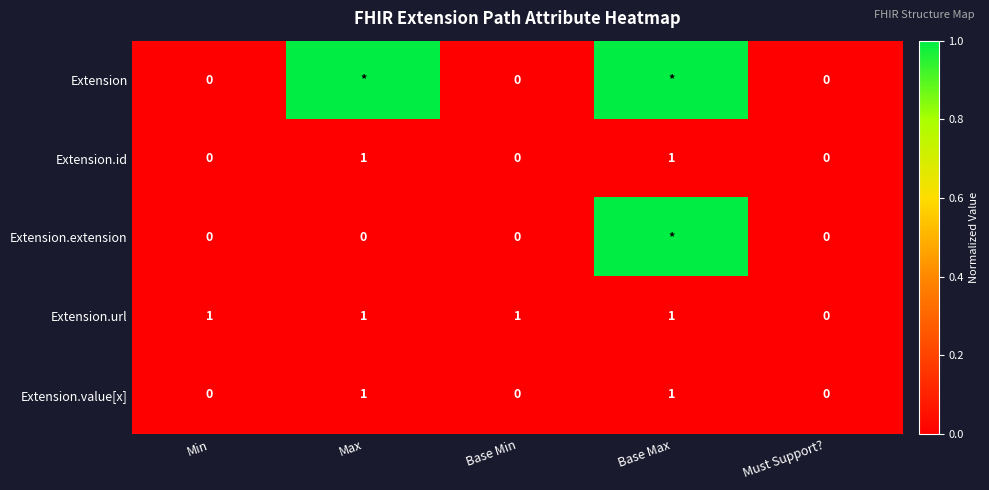

Where is Extension.url nearest to the value 0?

Must Support?